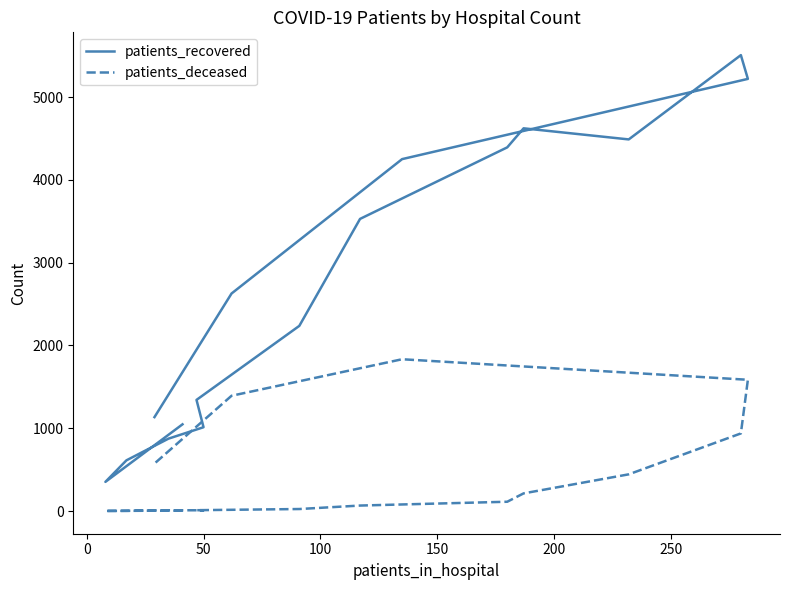

The value of patients_deceased at 50 is 2. True or false?

True